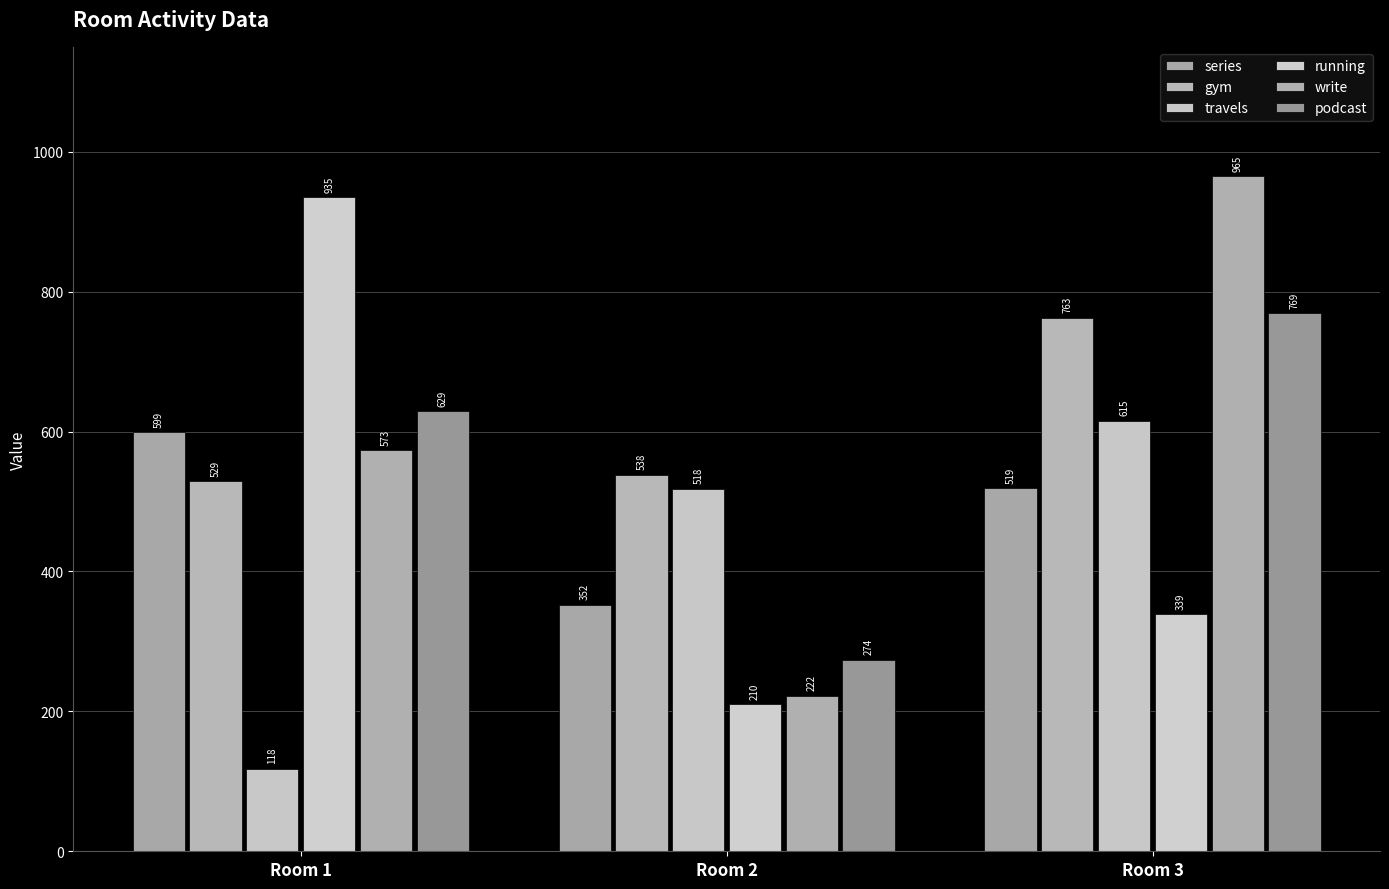

What is the value of the series bar at the 3rd from the left?

519